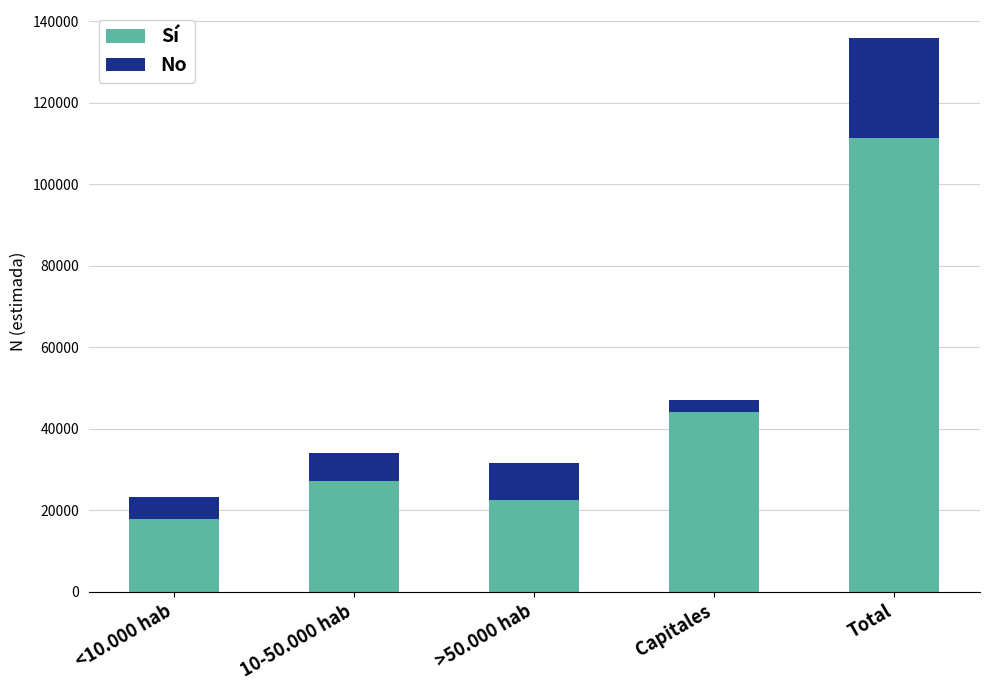

Rank the categories by Sí value from lowest to highest.

<10.000 hab, >50.000 hab, 10-50.000 hab, Capitales, Total